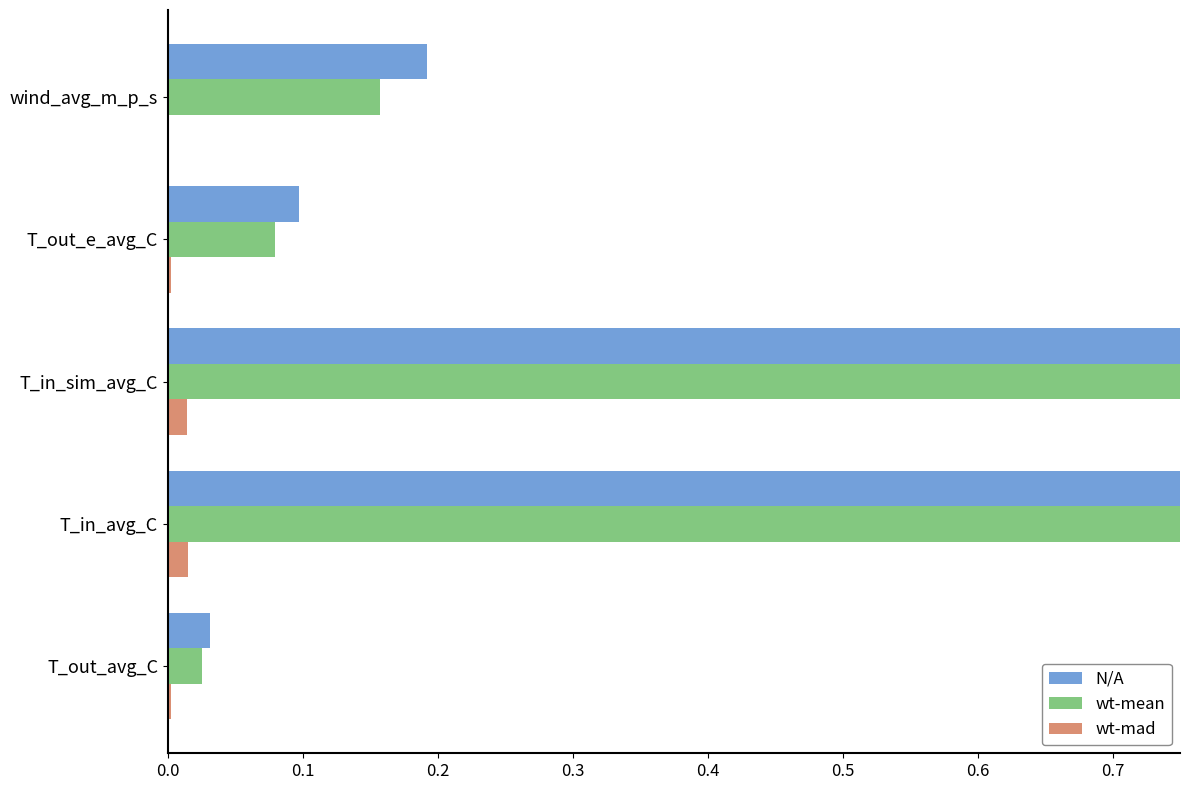

How many groups of bars are there?

5